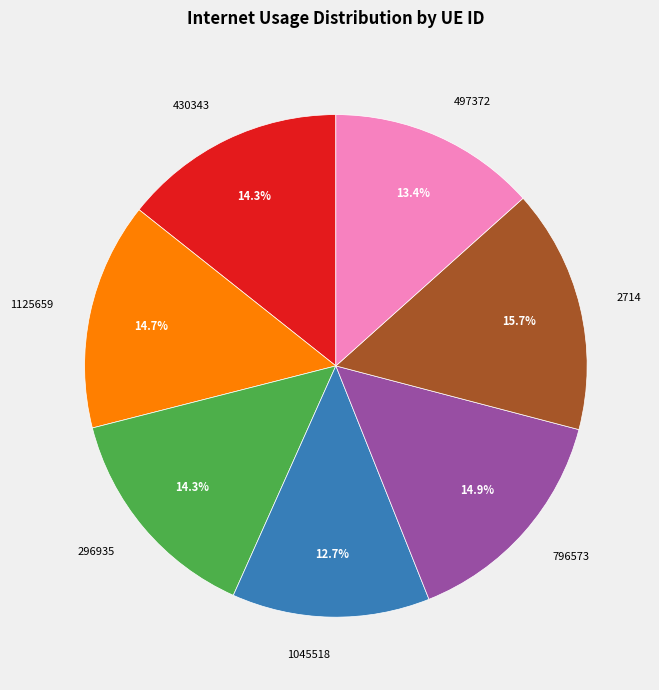

Is the sum of 296935 and 1045518 greater than half?

No